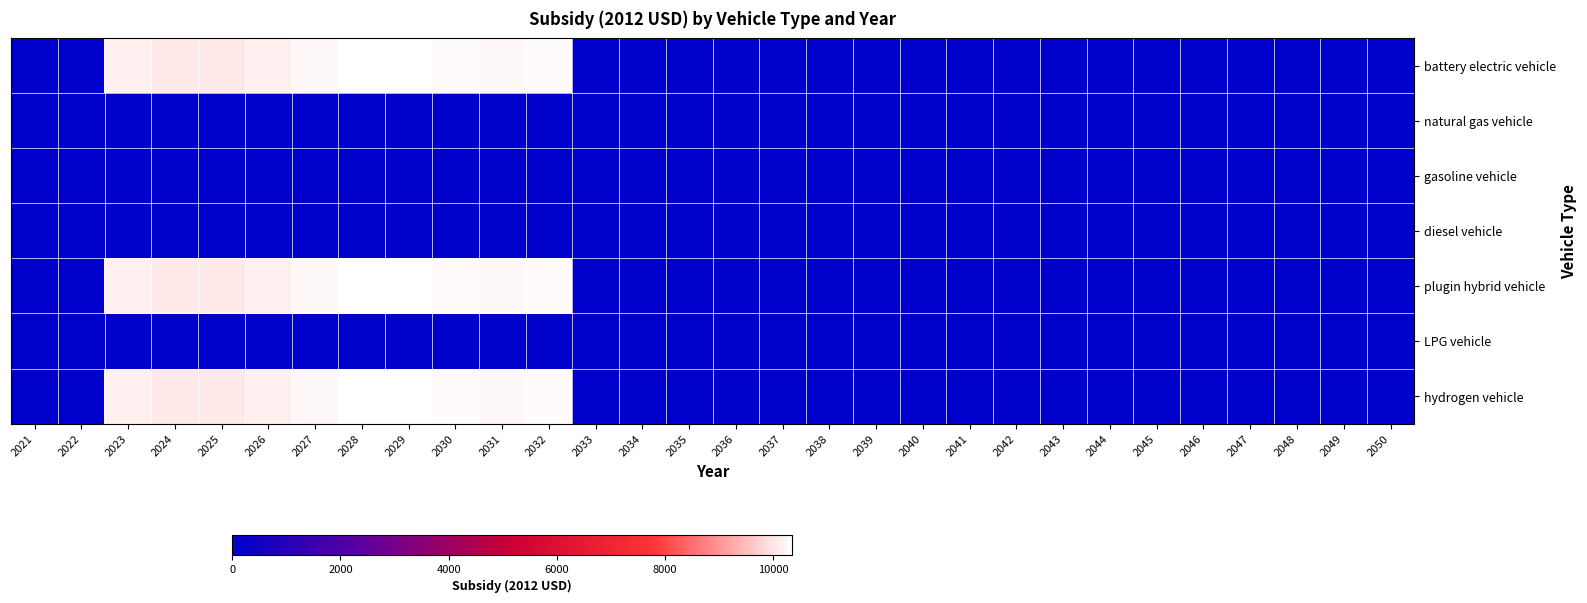

Which series has the largest total across all categories?

battery electric vehicle